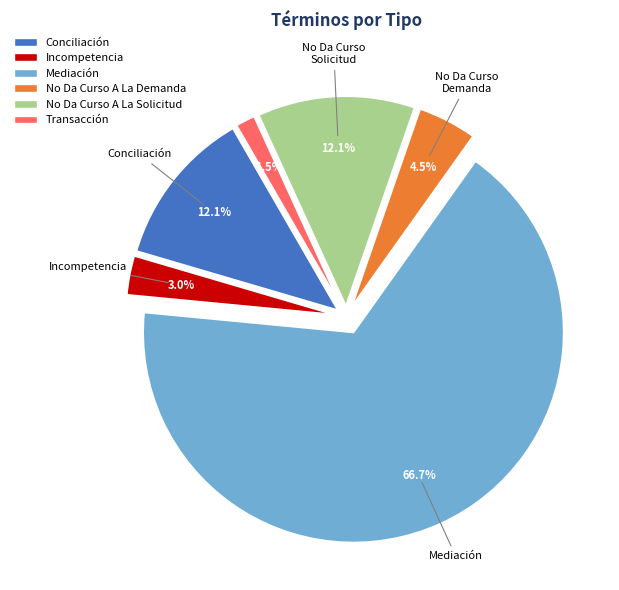

Is the sum of Transacción and Mediación greater than half?

Yes